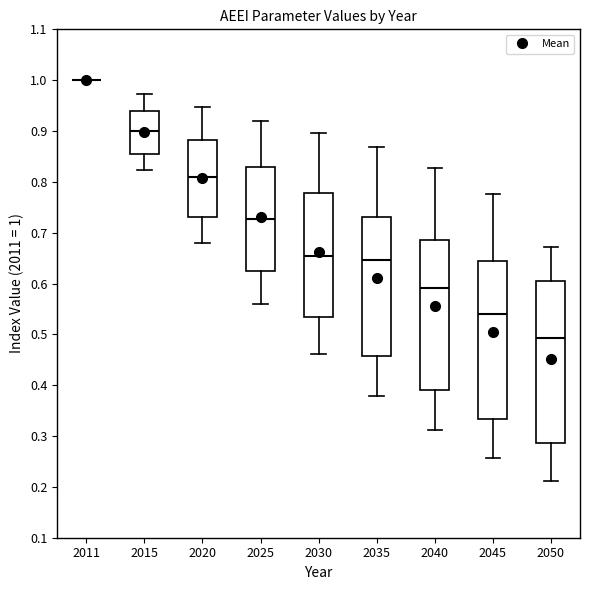

Reading left to right, transcribe this box plot: for each box, give where its median line is, the range the box spans, and where its two whiskers end, as read against the y-axis. The values are not printed on the chart, so give them approximately, as read against the axis.

2011: box collapsed to a line at 1.00, whiskers 1.00 to 1.00
2015: median 0.90, box 0.86 to 0.94, whiskers 0.82 to 0.97
2020: median 0.81, box 0.73 to 0.88, whiskers 0.68 to 0.95
2025: median 0.73, box 0.63 to 0.83, whiskers 0.56 to 0.92
2030: median 0.65, box 0.53 to 0.78, whiskers 0.46 to 0.90
2035: median 0.65, box 0.46 to 0.73, whiskers 0.38 to 0.87
2040: median 0.59, box 0.39 to 0.69, whiskers 0.31 to 0.83
2045: median 0.54, box 0.33 to 0.64, whiskers 0.26 to 0.78
2050: median 0.49, box 0.29 to 0.61, whiskers 0.21 to 0.67